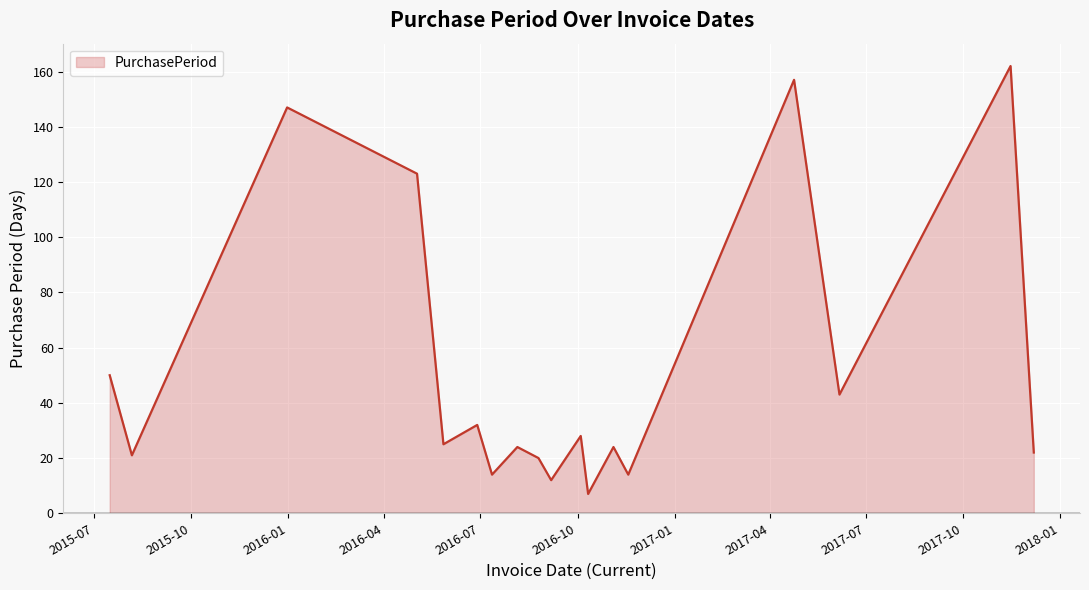

What is the minimum value shown in the chart?

7